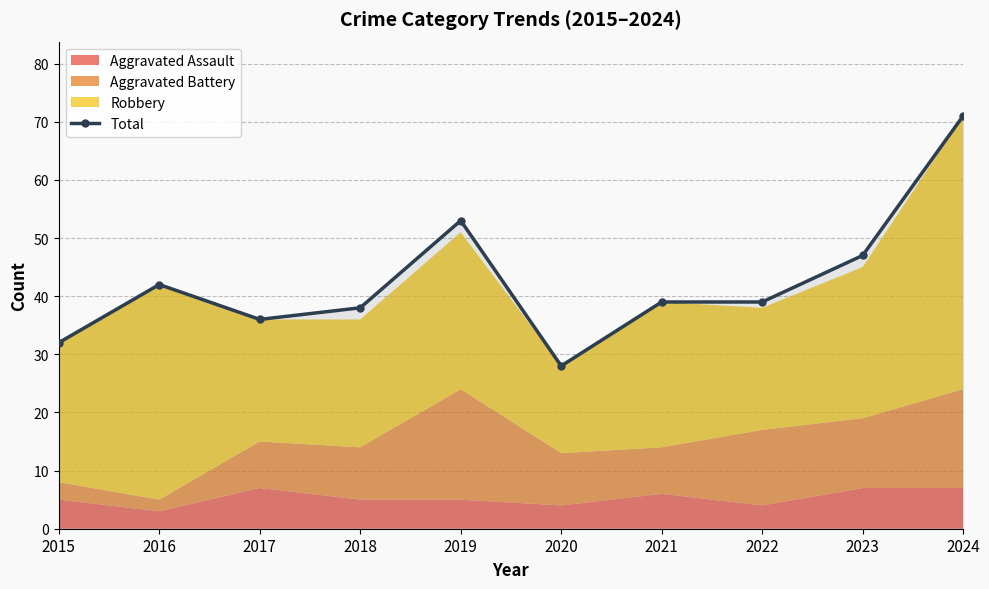

How many interior local valleys (lower than both neighbors) does the data have?

2